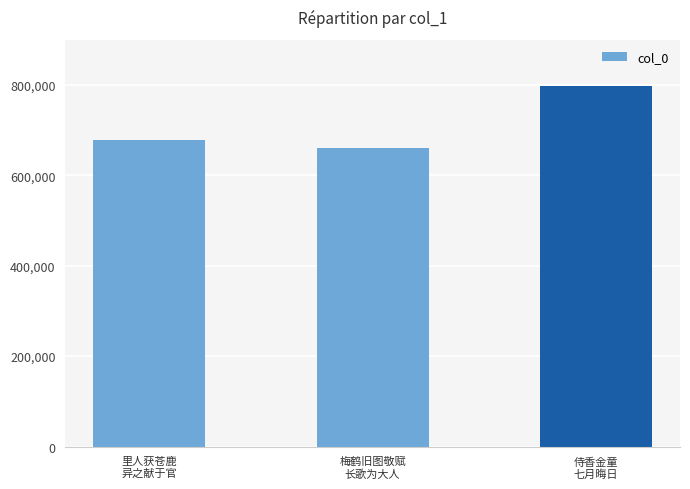

Read the value at 侍香金童
七月晦日.

797512